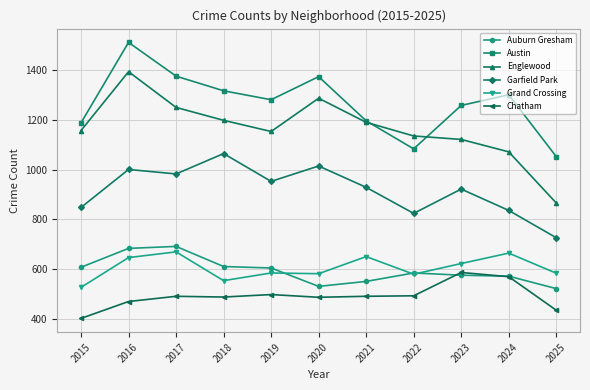

At which category is the sum across all series the highest?

2016